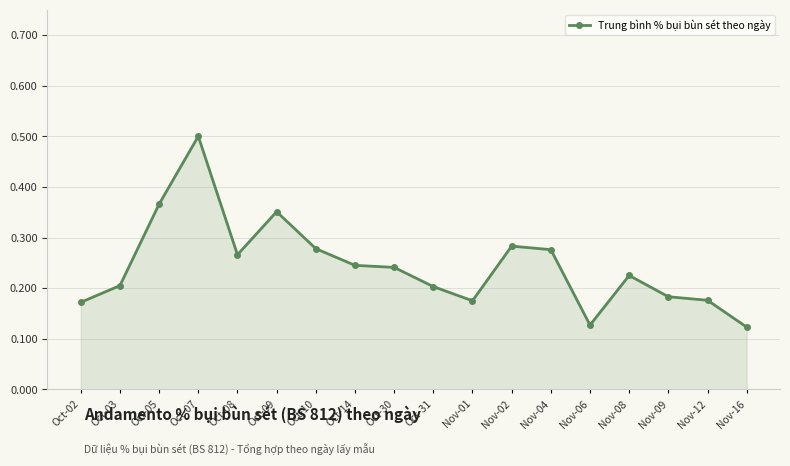

What is the sum of all values?

4.4